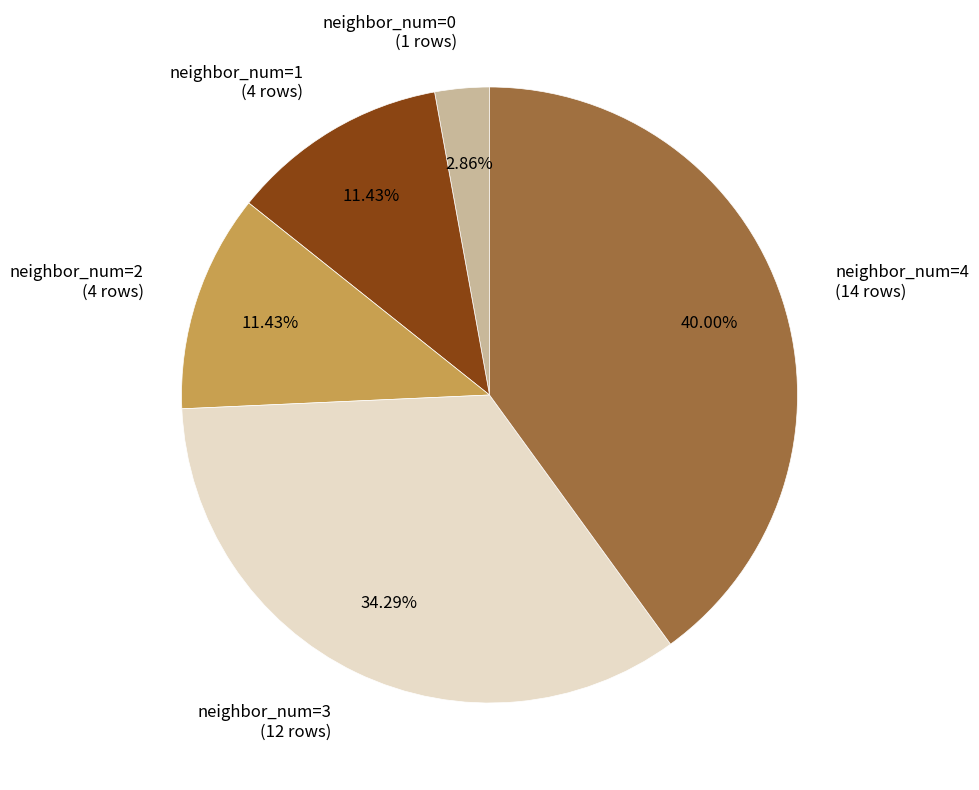

Is there any slice that represents more than half of the pie?

No